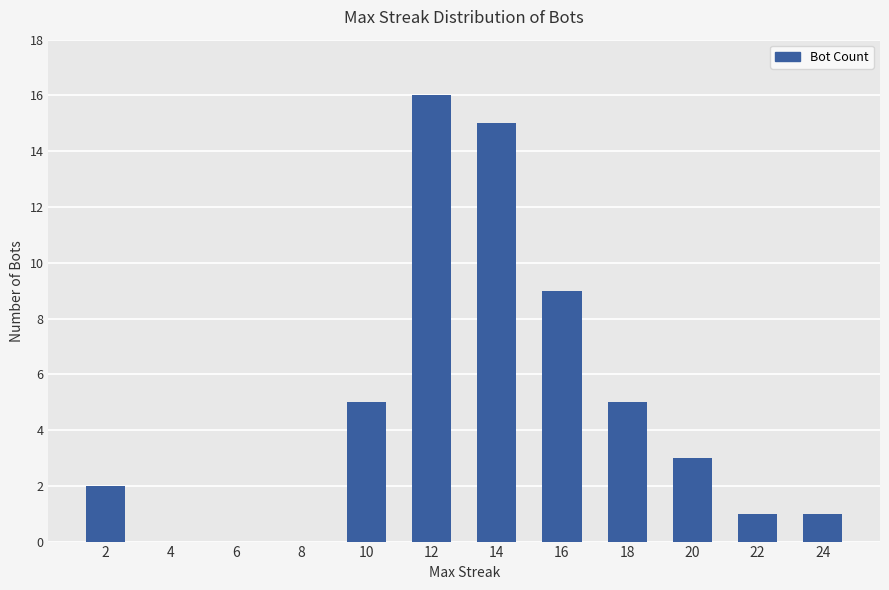

What is the sum of the values at 8 and 10?

5